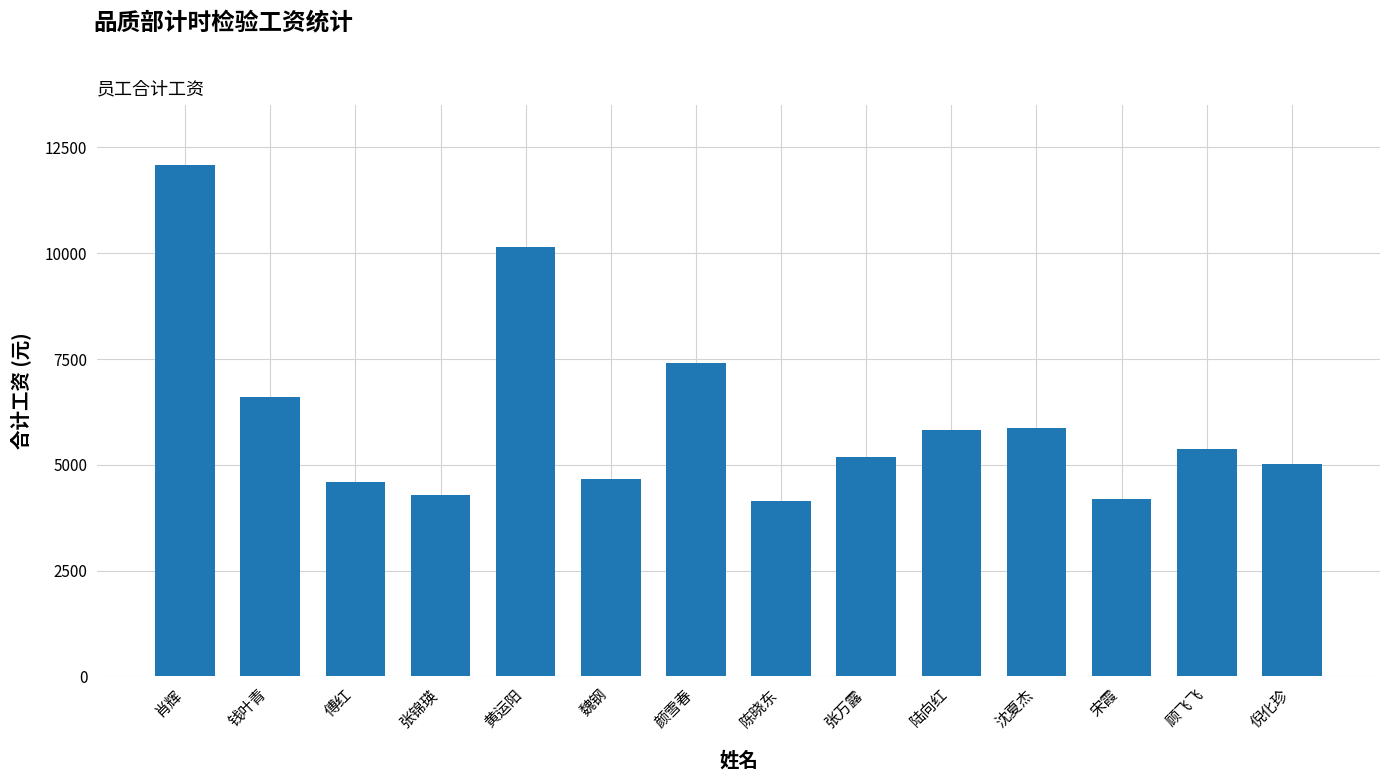

What is the difference between the values at 黄运阳 and 魏钢?

5475.2